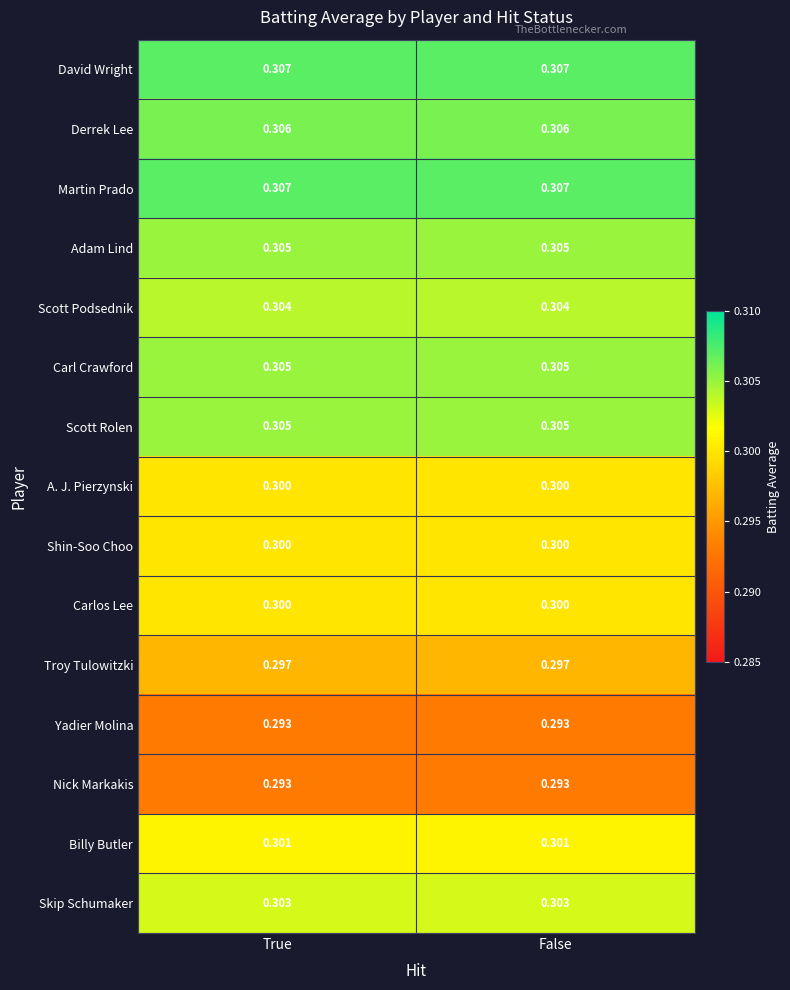

Is the value of Skip Schumaker at True greater than the value of Martin Prado at False?

No